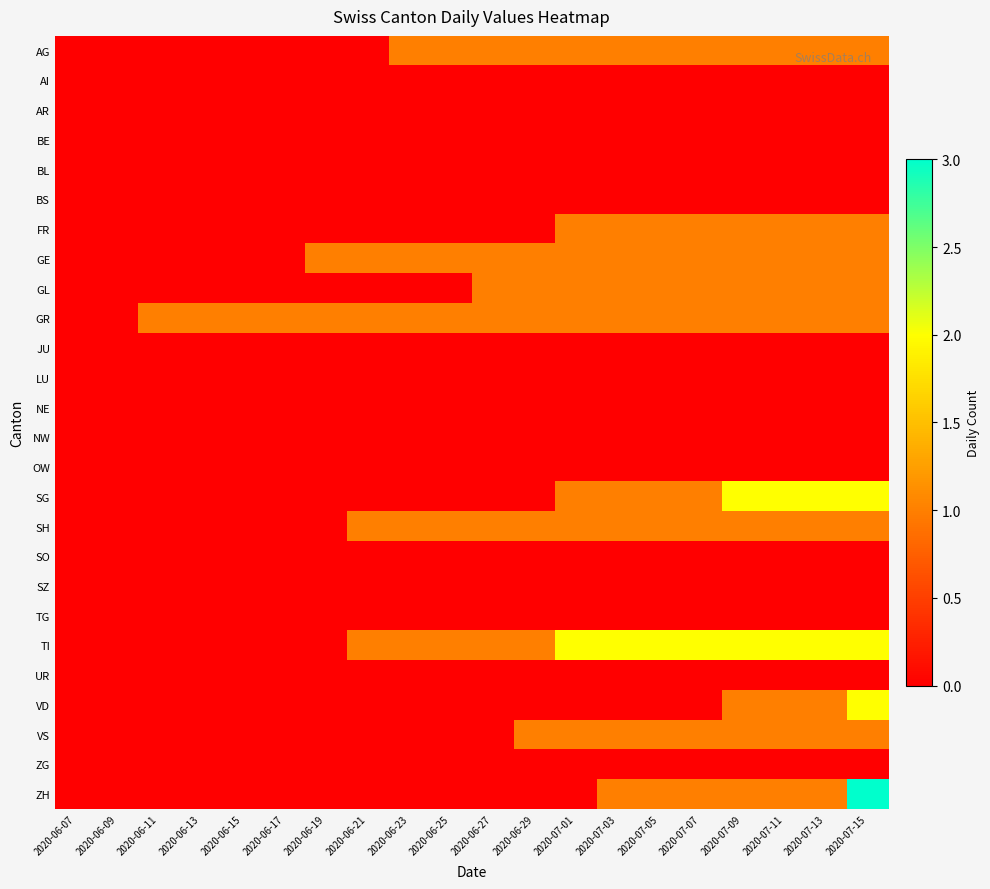

Between 2020-07-11 and 2020-06-13, which is larger?

2020-07-11